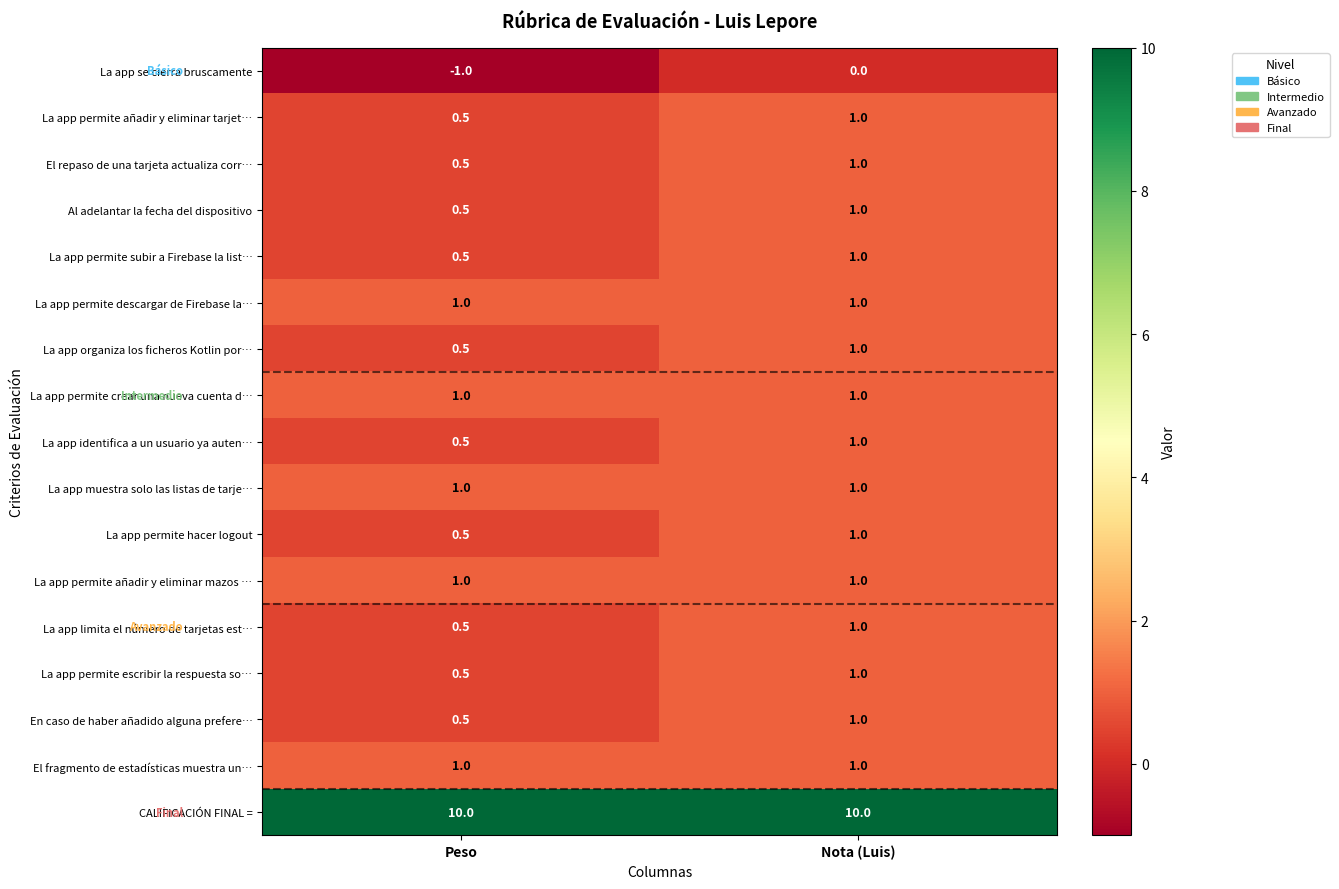

What is the spread (max minus min) of values at Nota (Luis)?

10.0